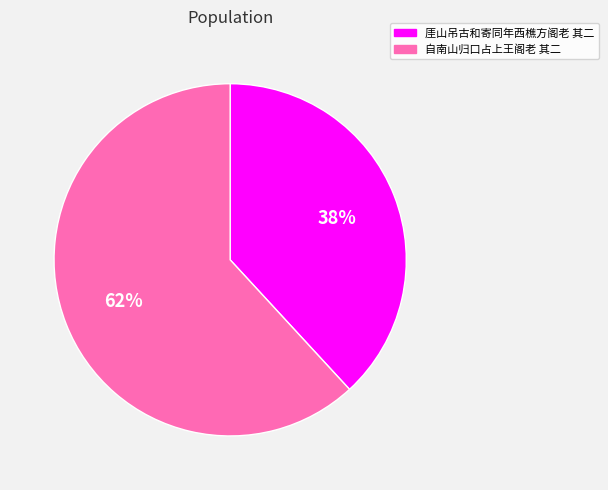

Combined, do 厓山吊古和寄同年西樵方阁老 其二 and 自南山归口占上王阁老 其二 account for over 50%?

Yes